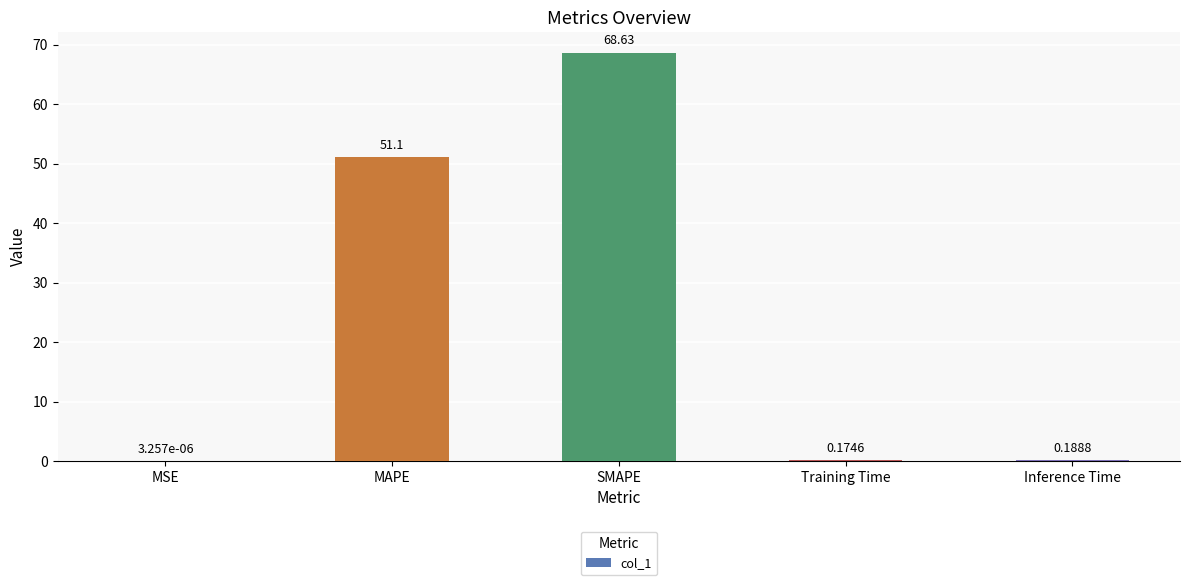

Which category has the highest value across all series?

SMAPE